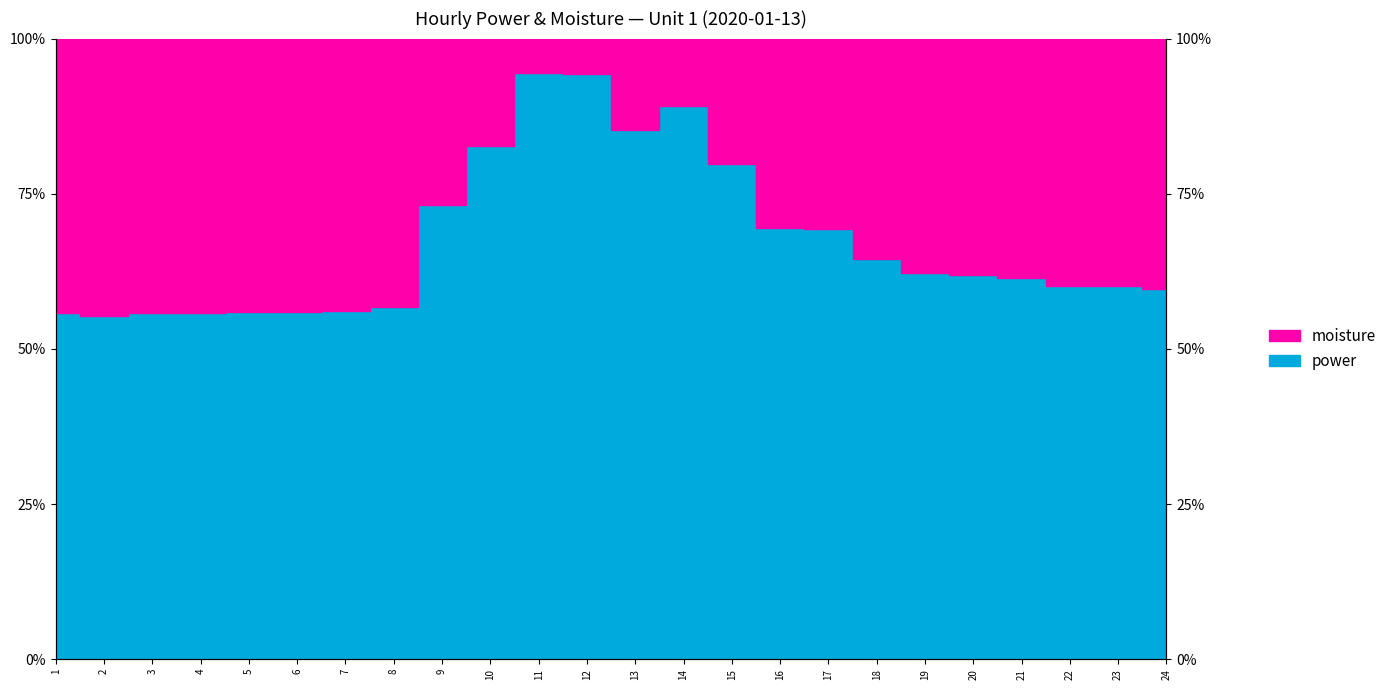

Reading left to right, extract all data points from this chart.

1=0.6	2=0.6	3=0.6	4=0.6	5=0.6	6=0.6	7=0.6	8=0.6	9=0.7	10=0.8	11=0.9	12=0.9	13=0.9	14=0.9	15=0.8	16=0.7	17=0.7	18=0.6	19=0.6	20=0.6	21=0.6	22=0.6	23=0.6	24=0.6